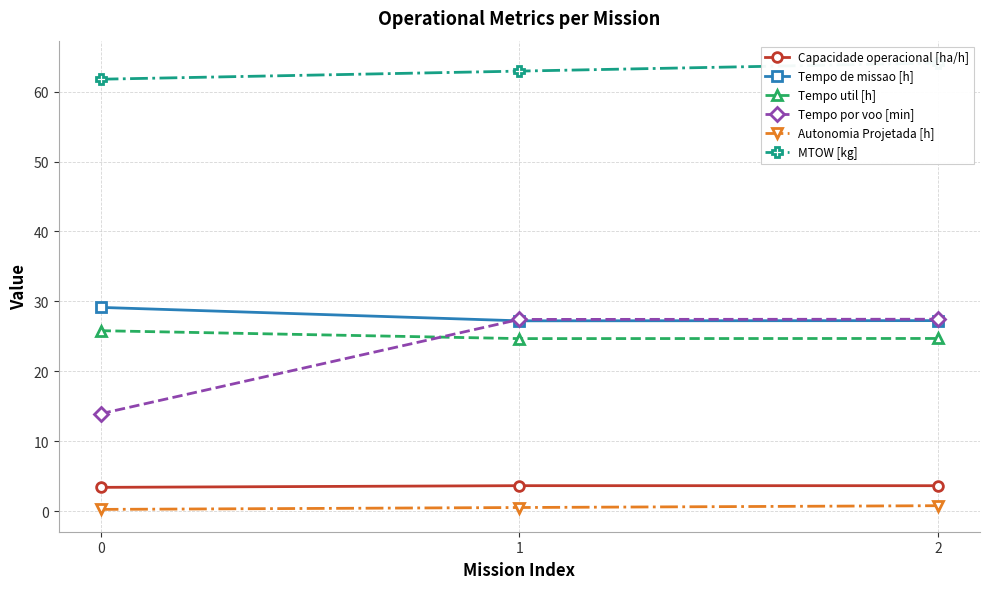

What is the smallest value displayed?

0.3